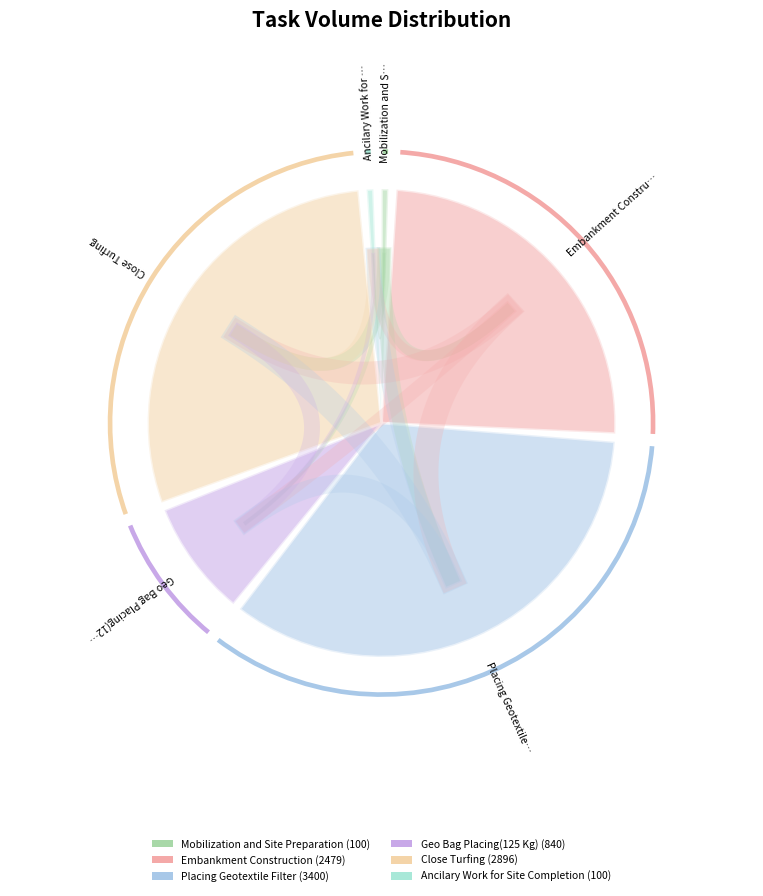

The Placing Geotextile Filter slice represents 43% of the pie. True or false?

False